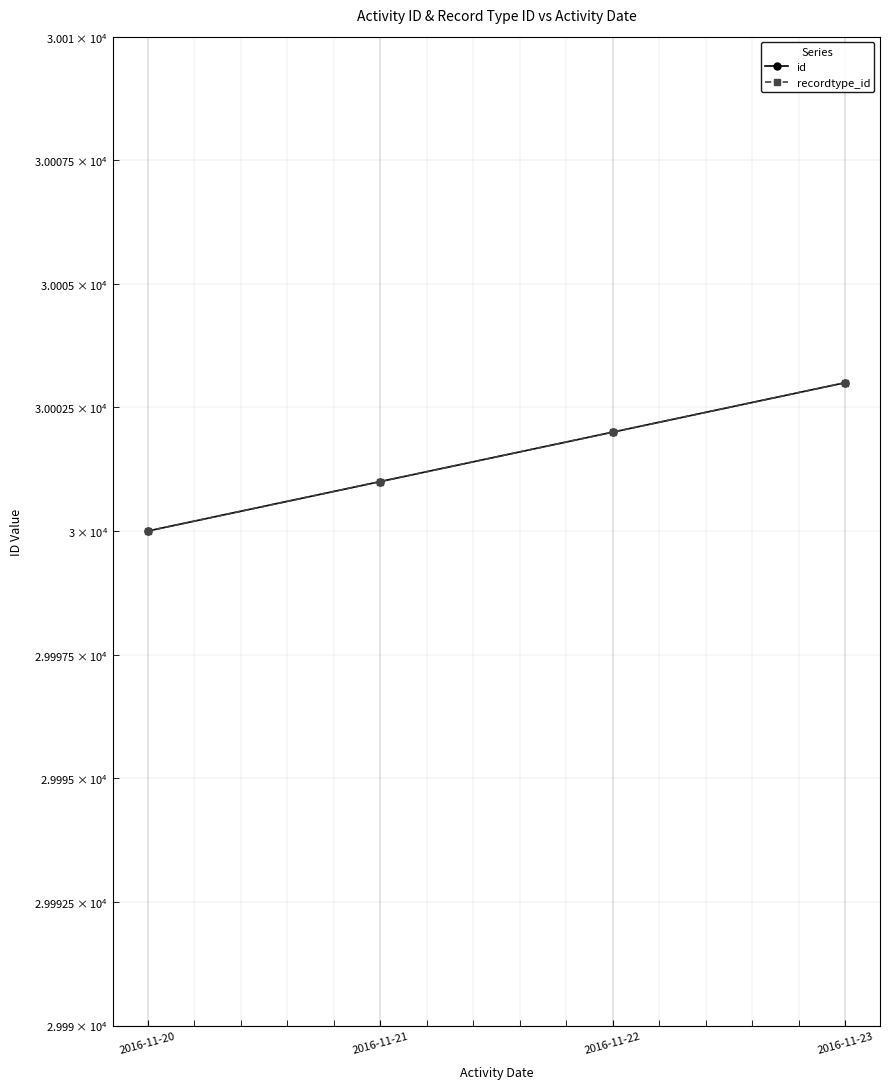

How many recordtype_id values are between 30001 and 30003?

3